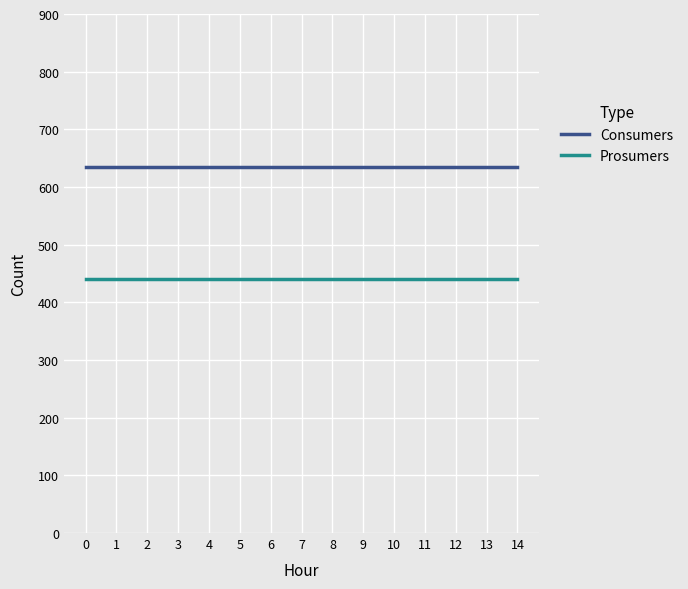

The value of Consumers at 4 is 635. True or false?

True